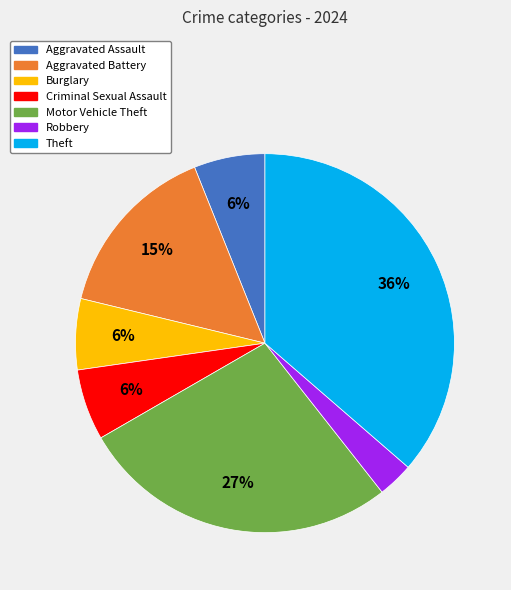

How many slices are in this pie chart?

7